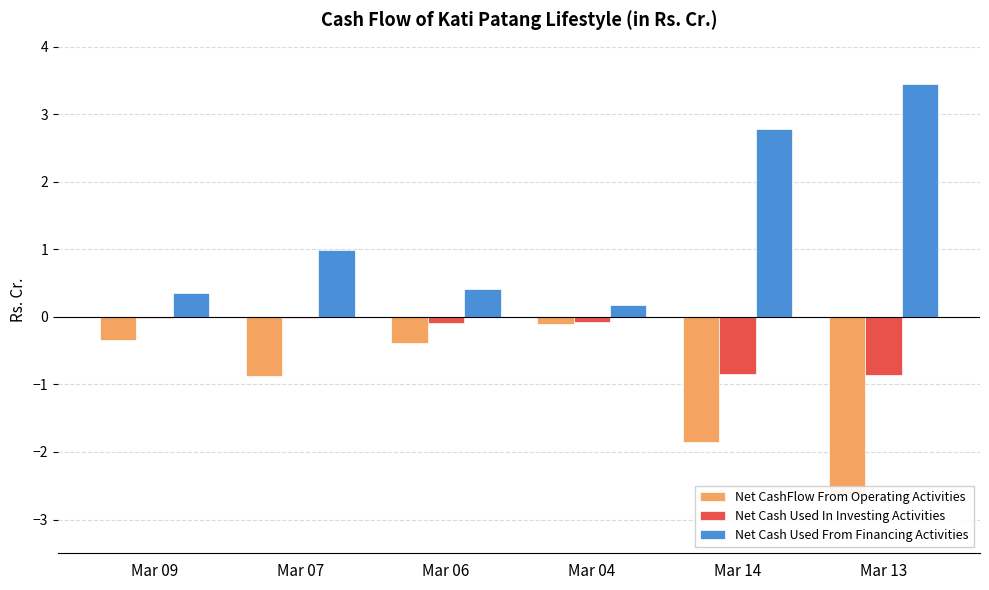

The Net CashFlow From Operating Activities series shows -3.8 at Mar 13. True or false?

False